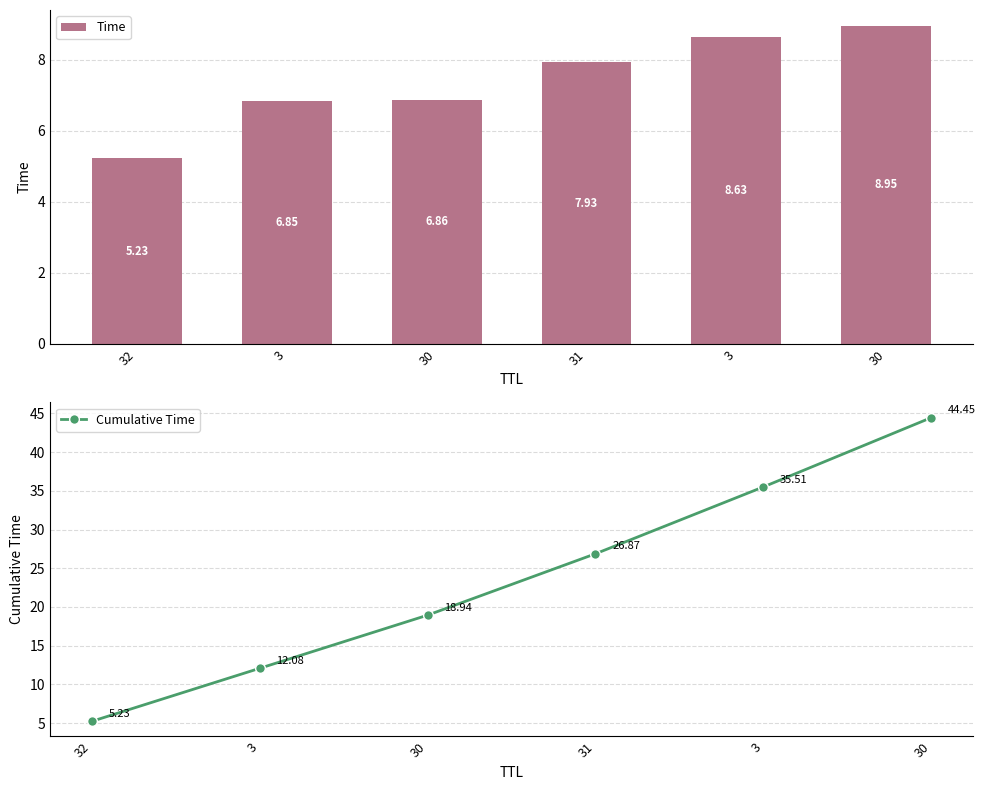

Does the chart contain stacked bars?

No